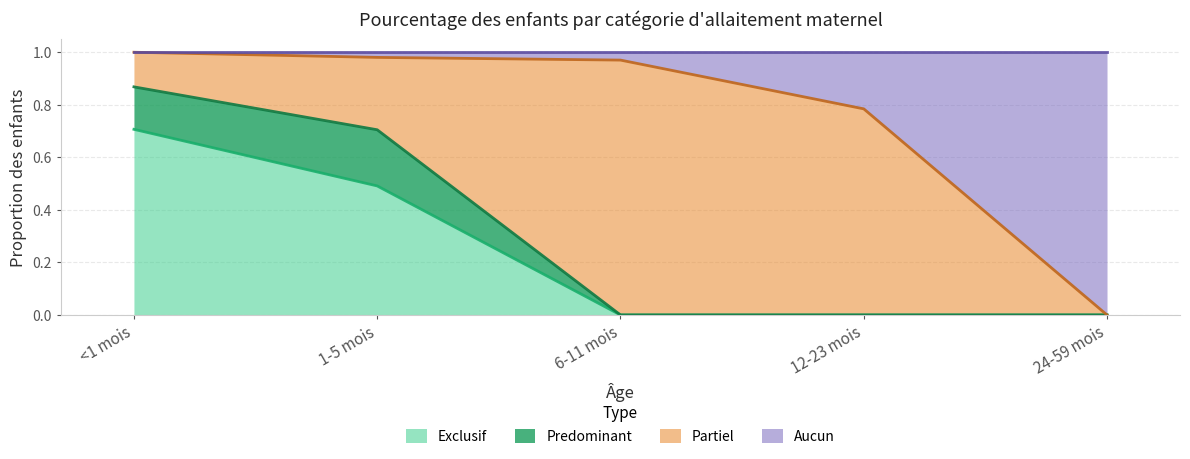

What is the difference between the second highest and minimum values in the Exclusif series?

0.5